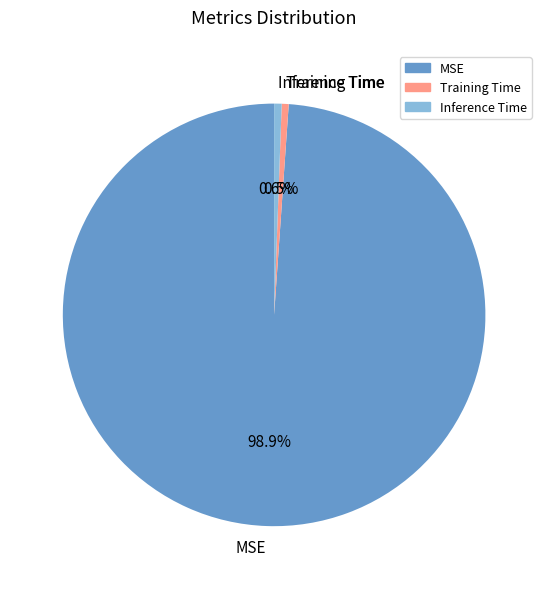

Which slice is the largest?

MSE